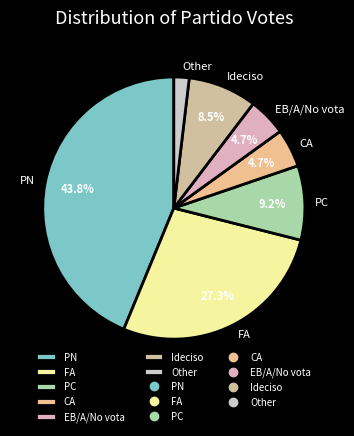

Which category has the biggest portion of the pie?

PN